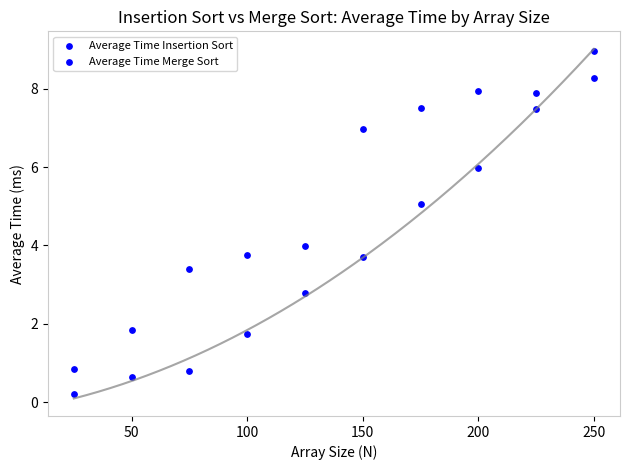

How many points are shown in the scatter plot?

20